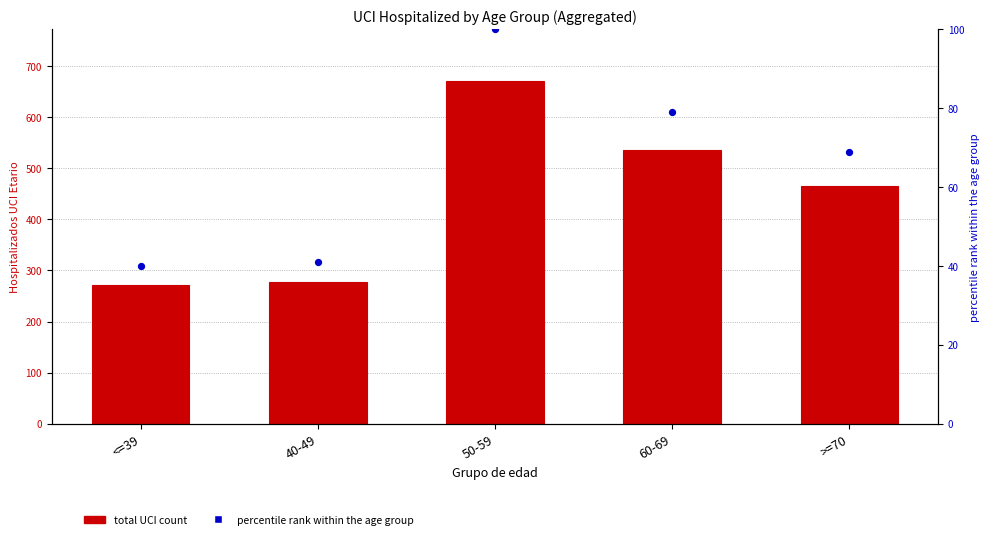

Which series contains the highest Y value?

total UCI count